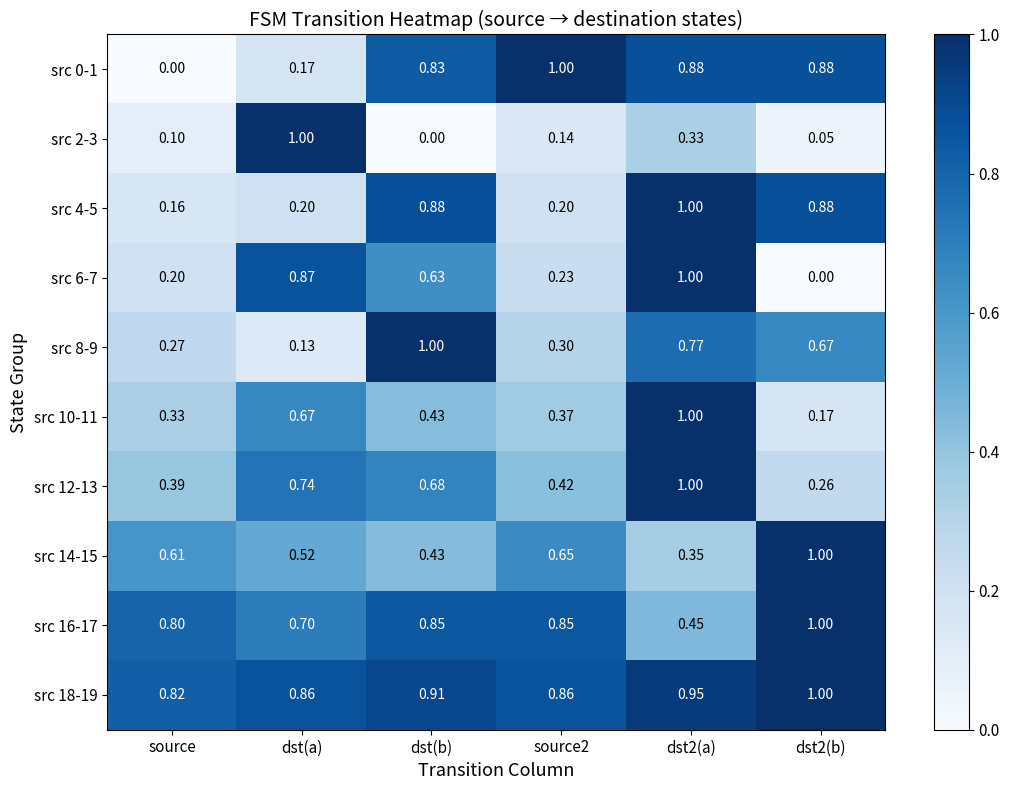

At which label is src 8-9 closest to 0?

dst(a)